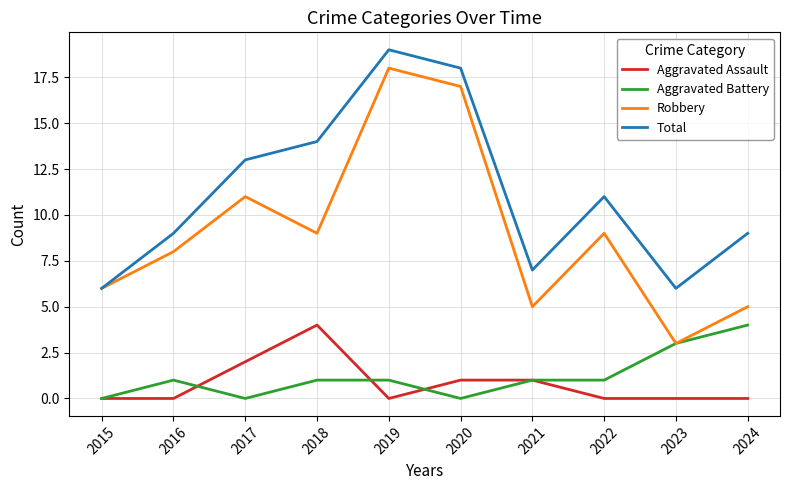

Where is Aggravated Assault nearest to the value 2?

2017